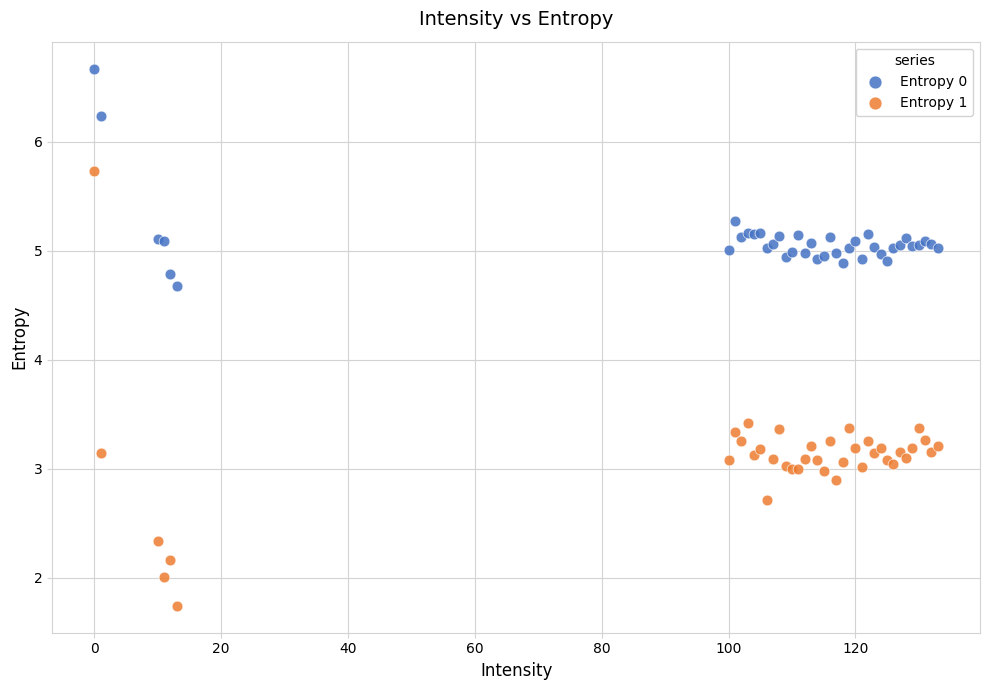

What is the X range (max minus min) for the scatter plot?

133.0